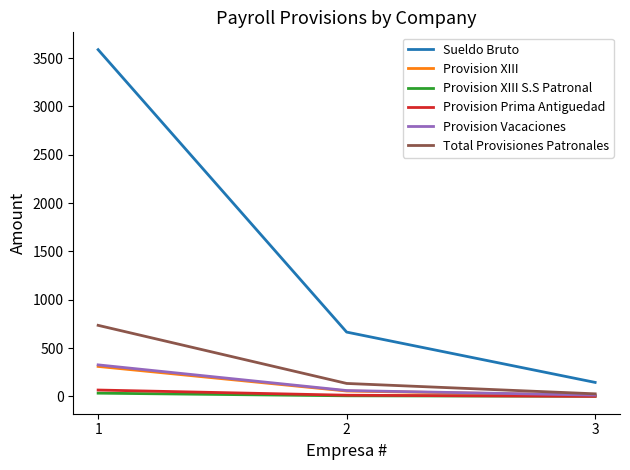

What is the difference between the maximum and minimum values in the Total Provisiones Patronales series?

708.5